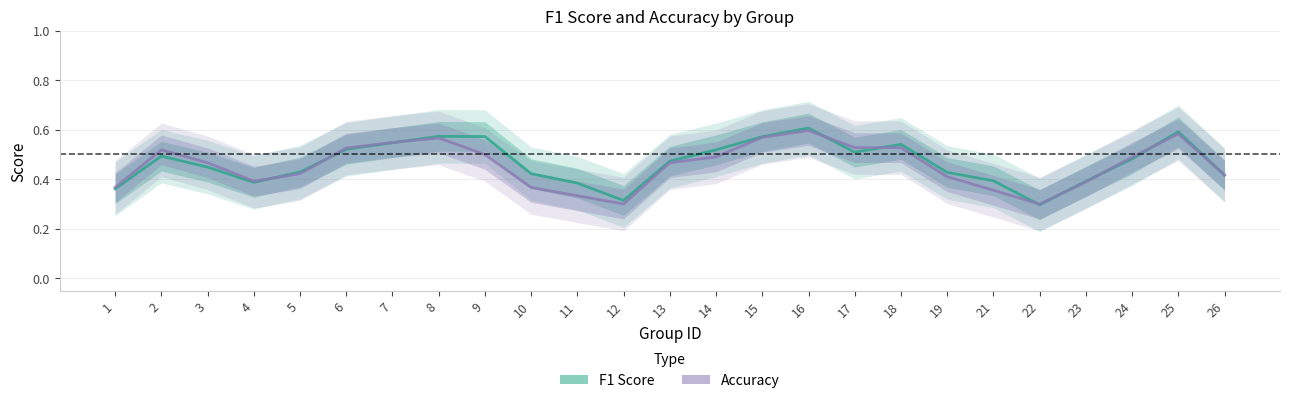

List the series in order of their overall mean, lowest first.

accuracy, f1